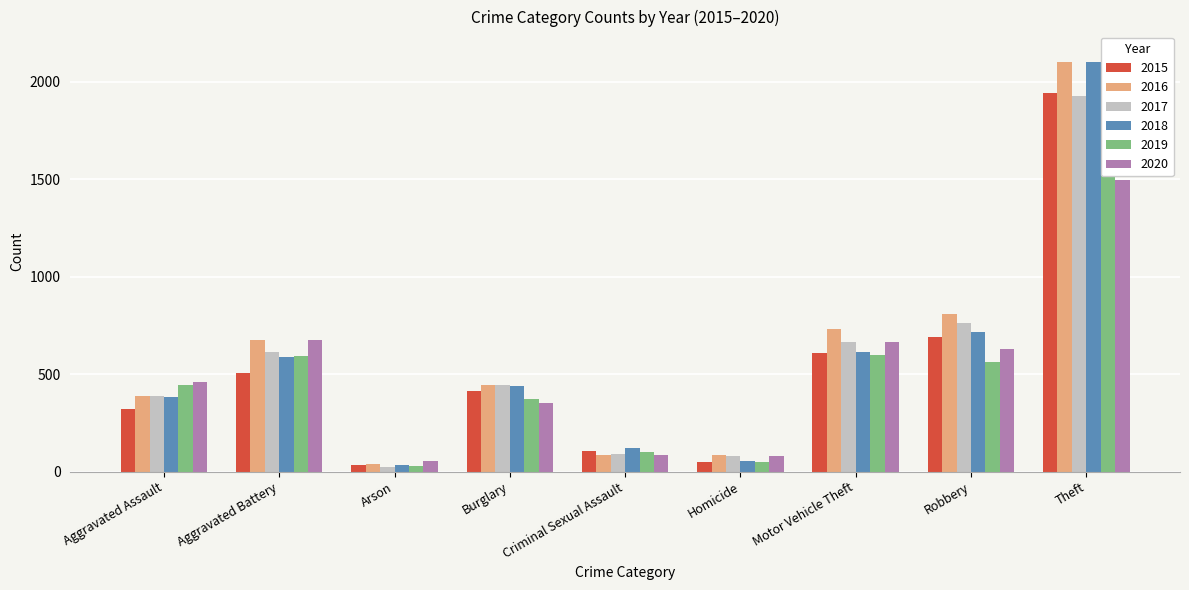

What are all the series names shown in the legend?

2015, 2016, 2017, 2018, 2019, 2020